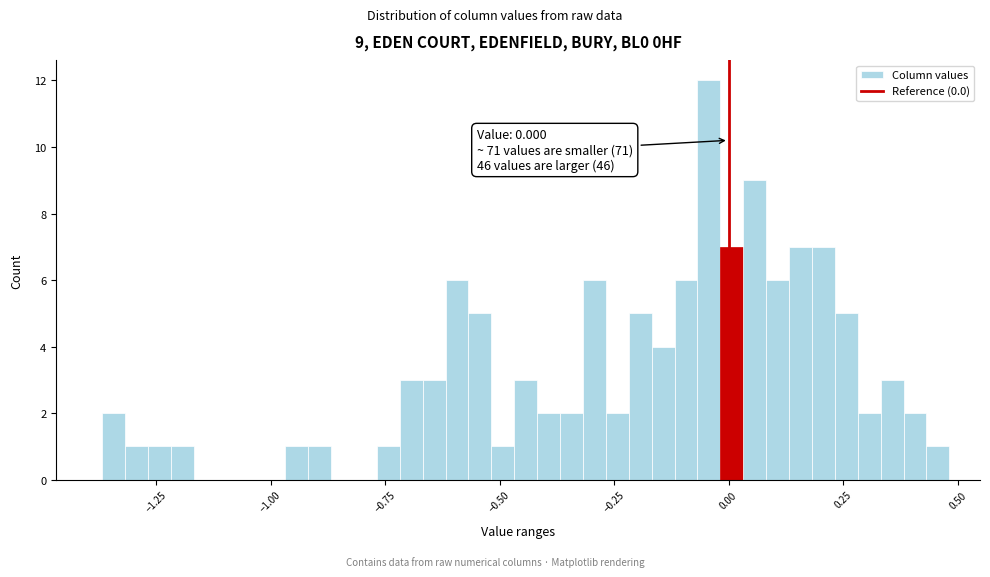

Read against the x-axis, roughly where is the centre of the tallest bar?

-0.05